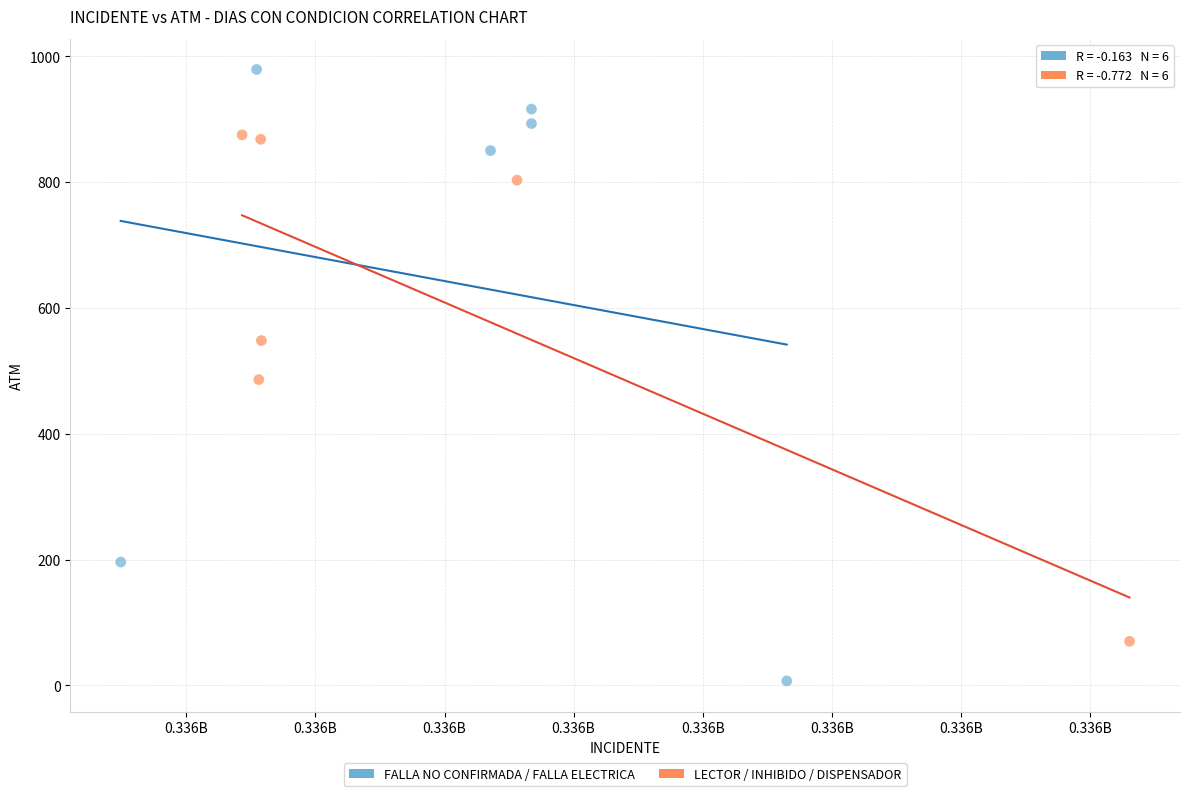

Which series has the largest Y range (max minus min)?

FALLA NO CONFIRMADA / FALLA ELECTRICA